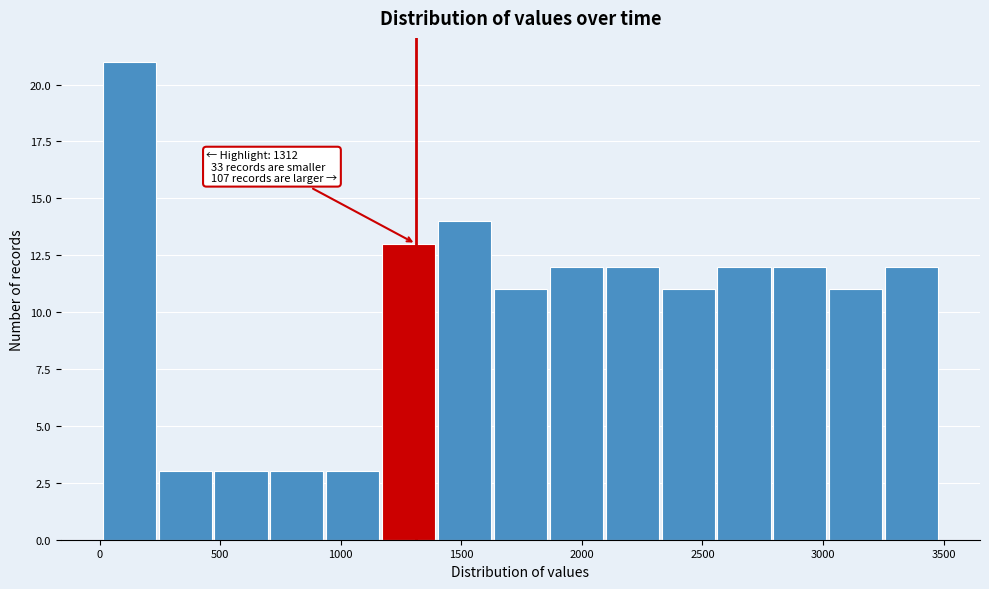

Over which range of the x-axis is the bar tallest?

0 to 250